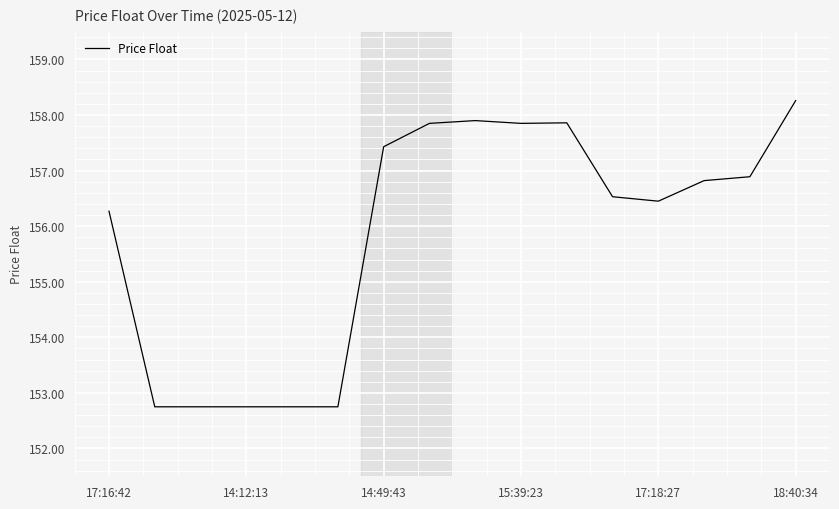

What is the difference between the maximum and minimum values?

5.5